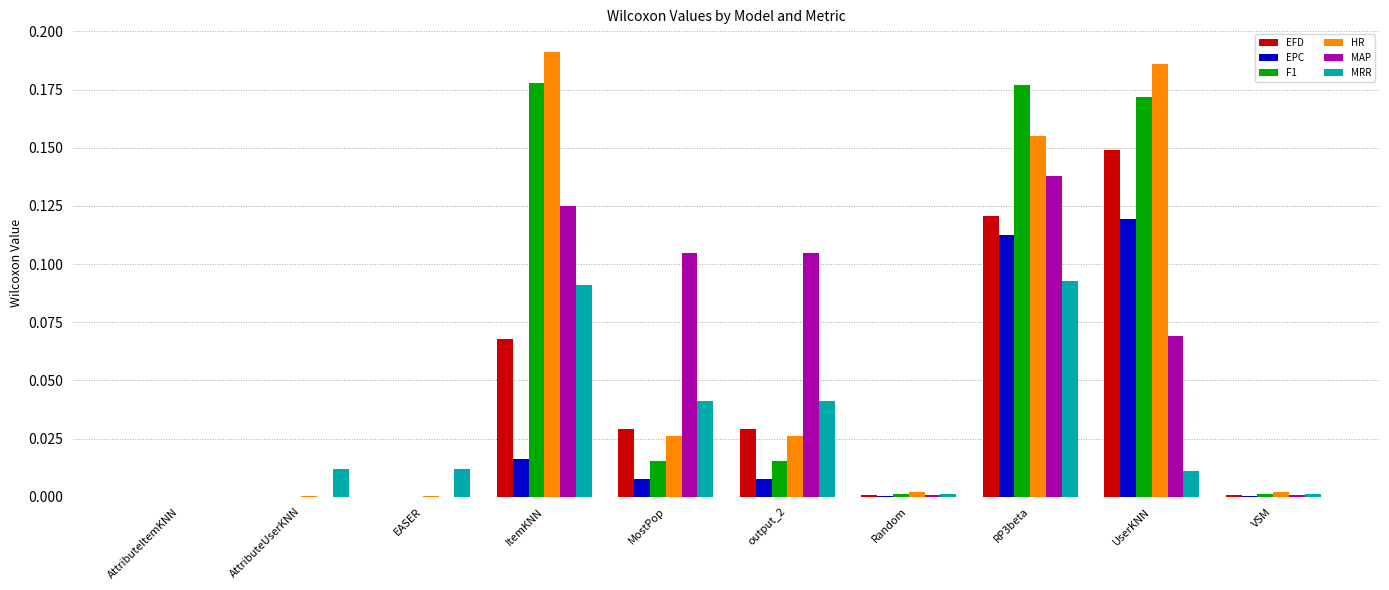

Which category has the highest value across all series?

ItemKNN